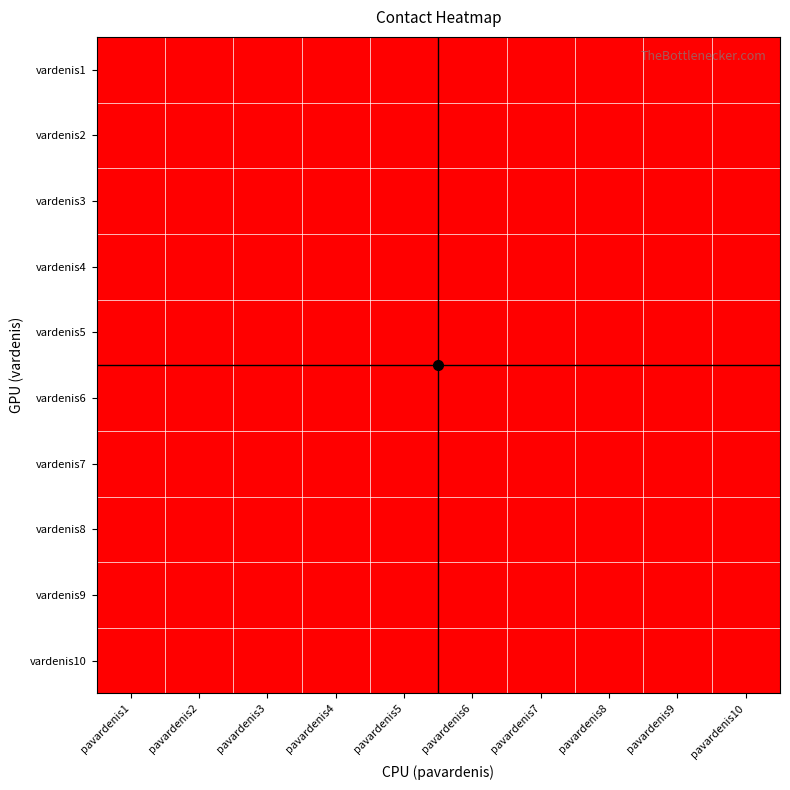

At pavardenis4, list the series in order from largest to smallest.

vardenis10, vardenis9, vardenis8, vardenis7, vardenis6, vardenis5, vardenis4, vardenis3, vardenis2, vardenis1